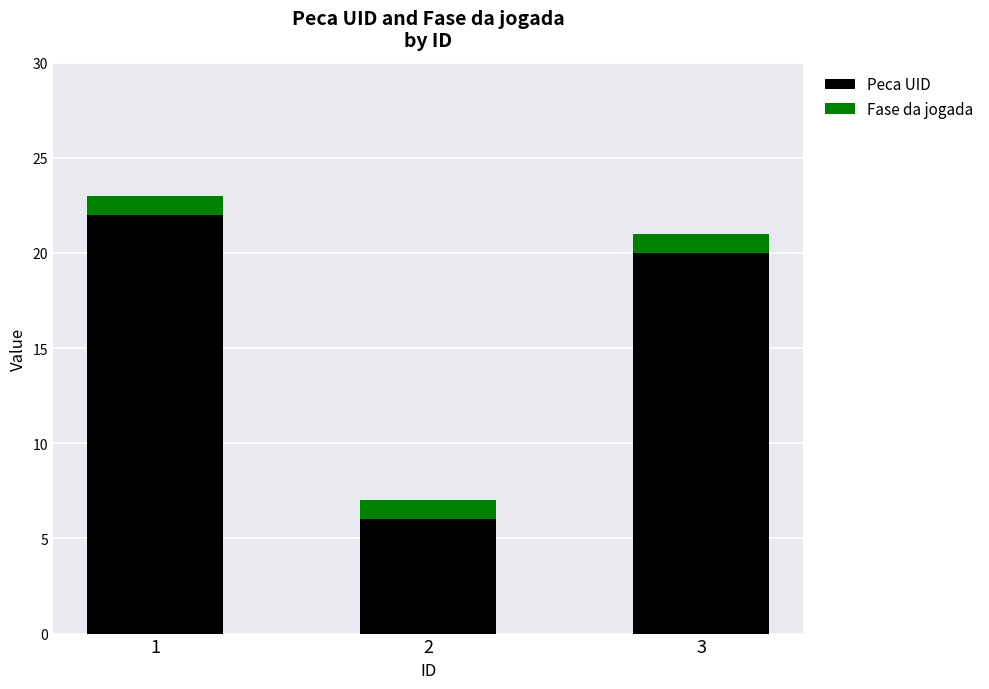

What is the lowest value of the Peca UID series?

6